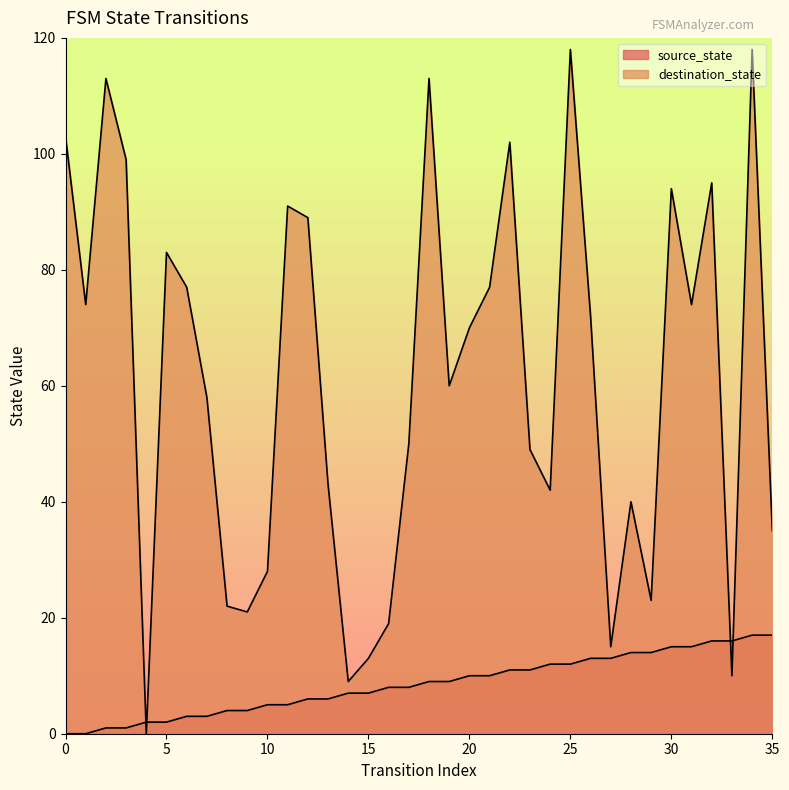

The value of destination_state at 2 is 113. True or false?

True